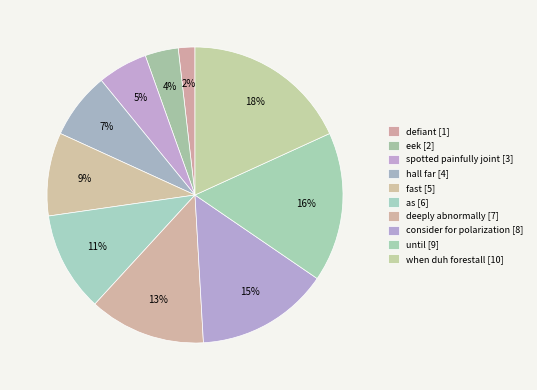

Which slice is the largest?

when duh forestall